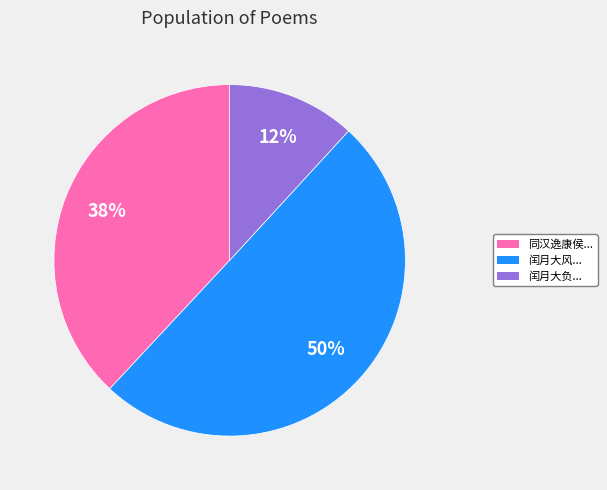

To the nearest percent, what portion does 闰月大负... represent?

12%